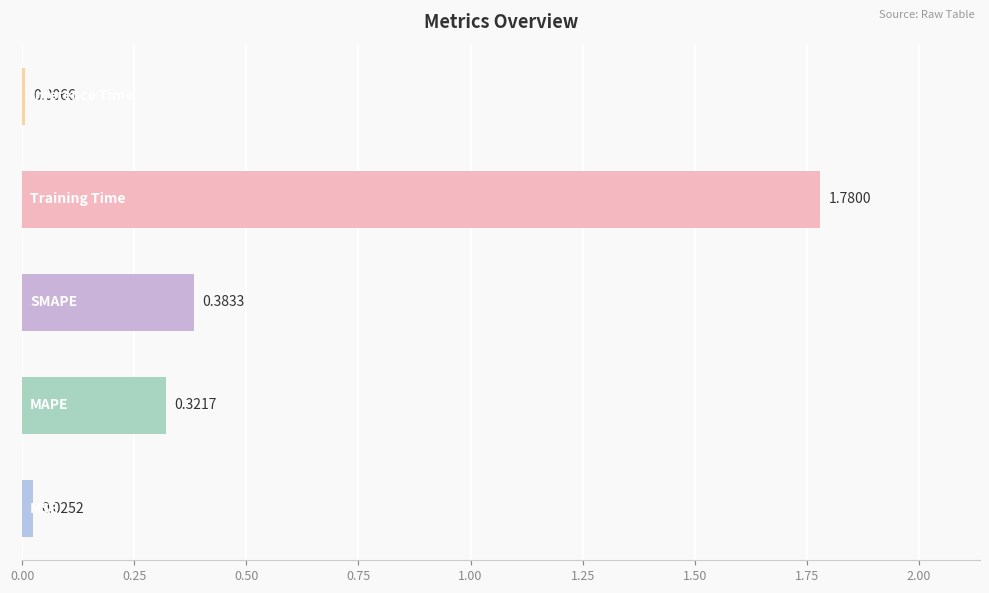

What is the average value?

0.5